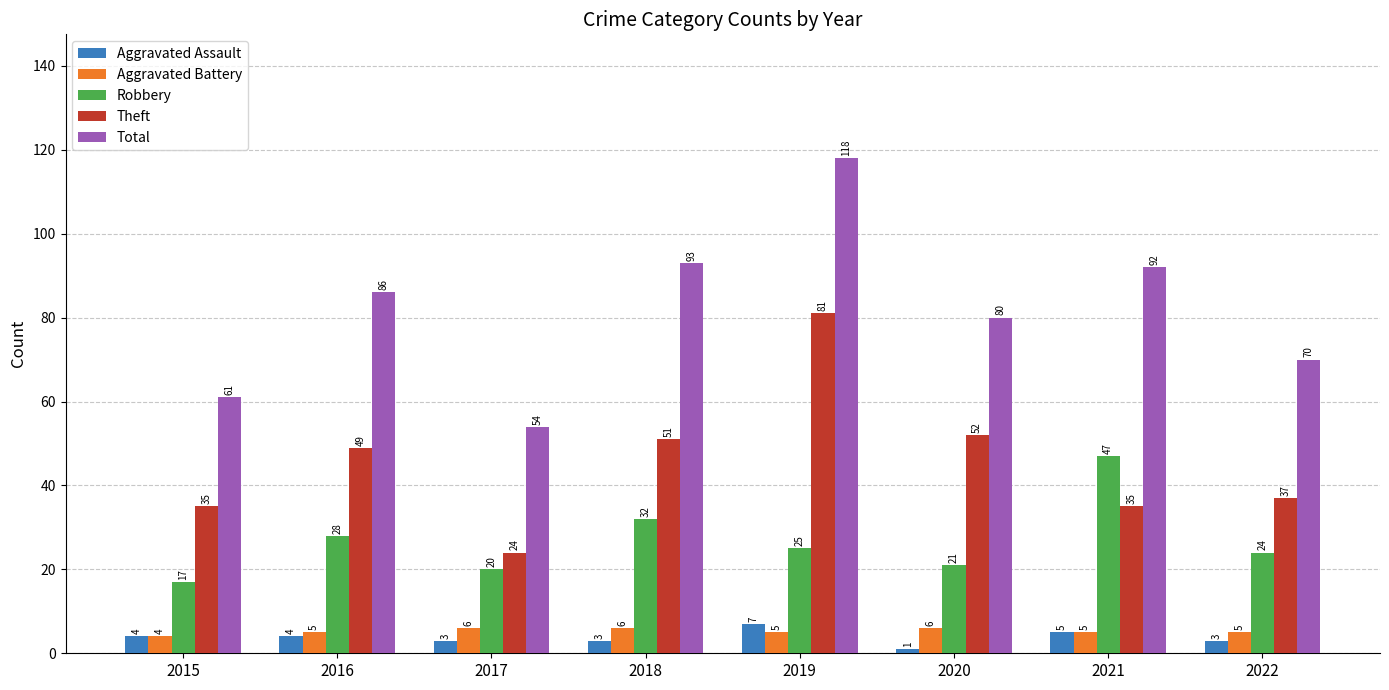

What is the value of the Robbery bar at the 5th from the left?

25